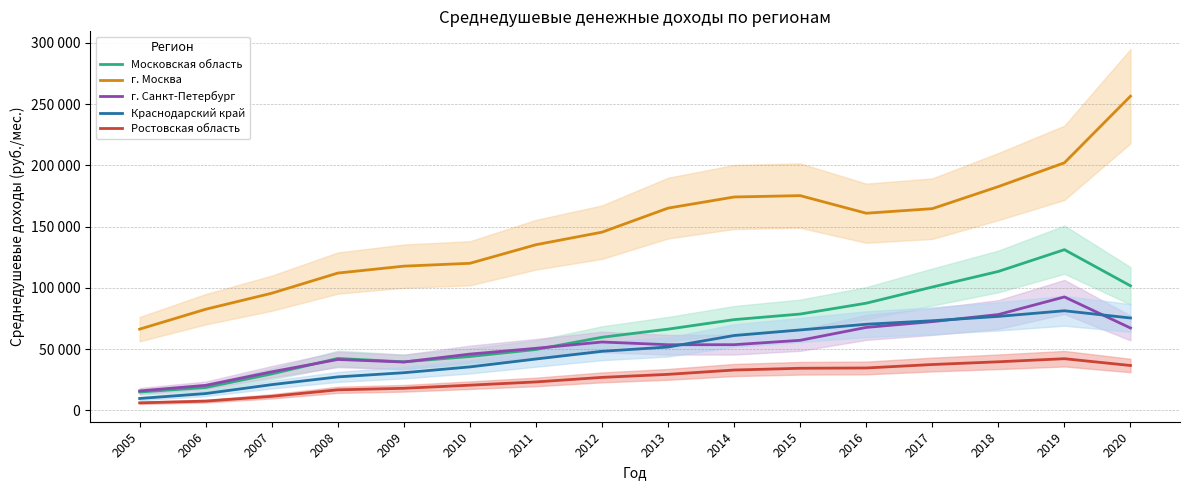

True or false: г. Москва and Краснодарский край cross at least once.

False